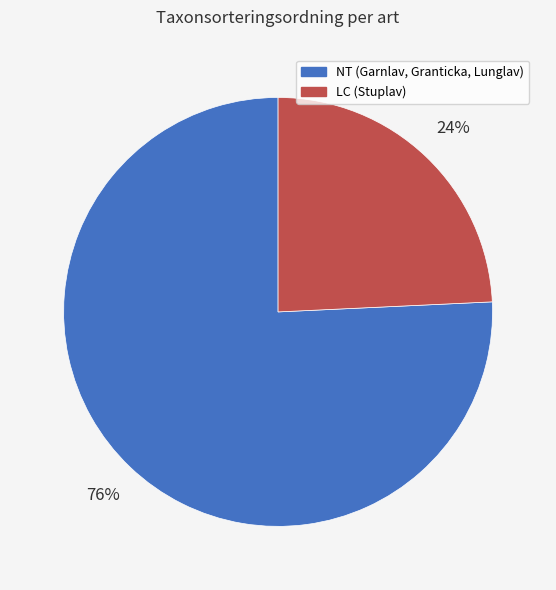

Is there a majority slice in this chart?

Yes